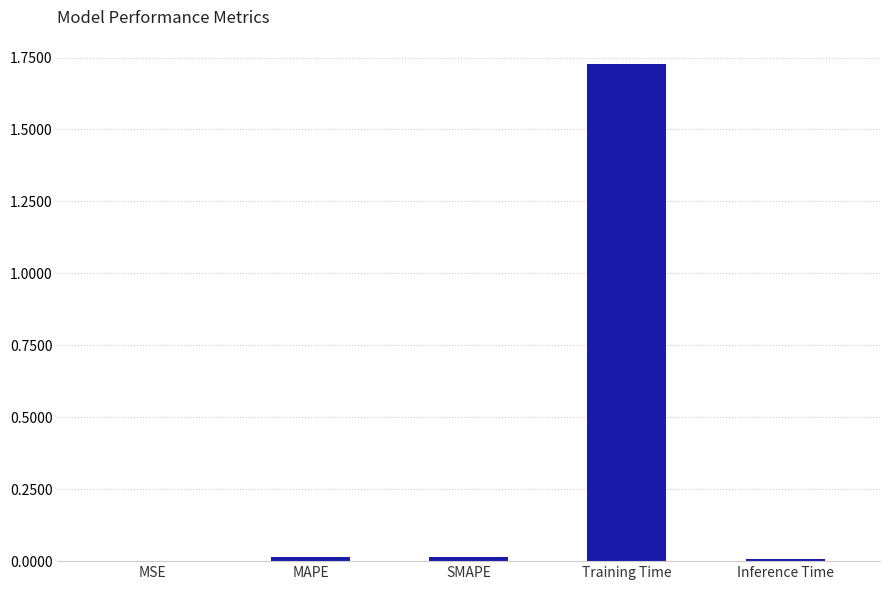

What is the sum of all values?

1.8